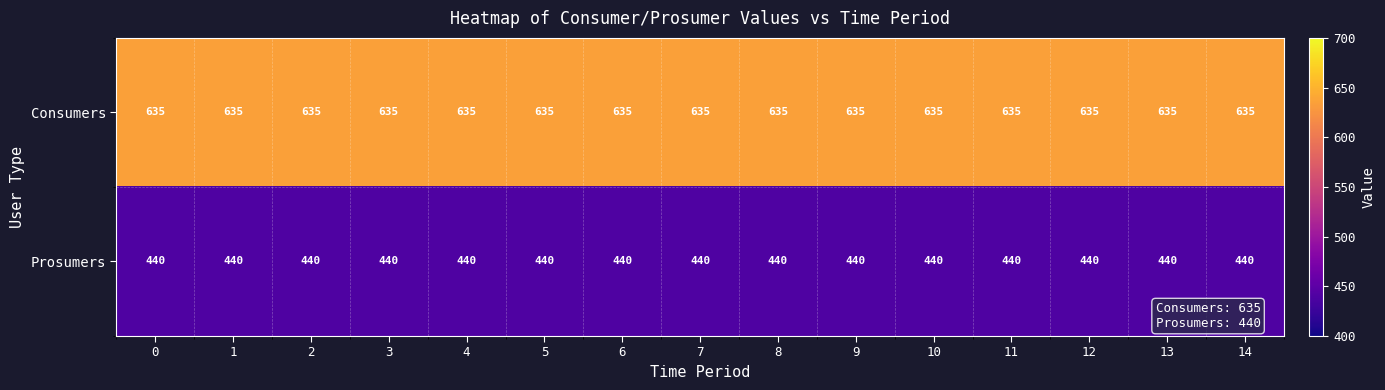

How many categories are shown in the chart?

15